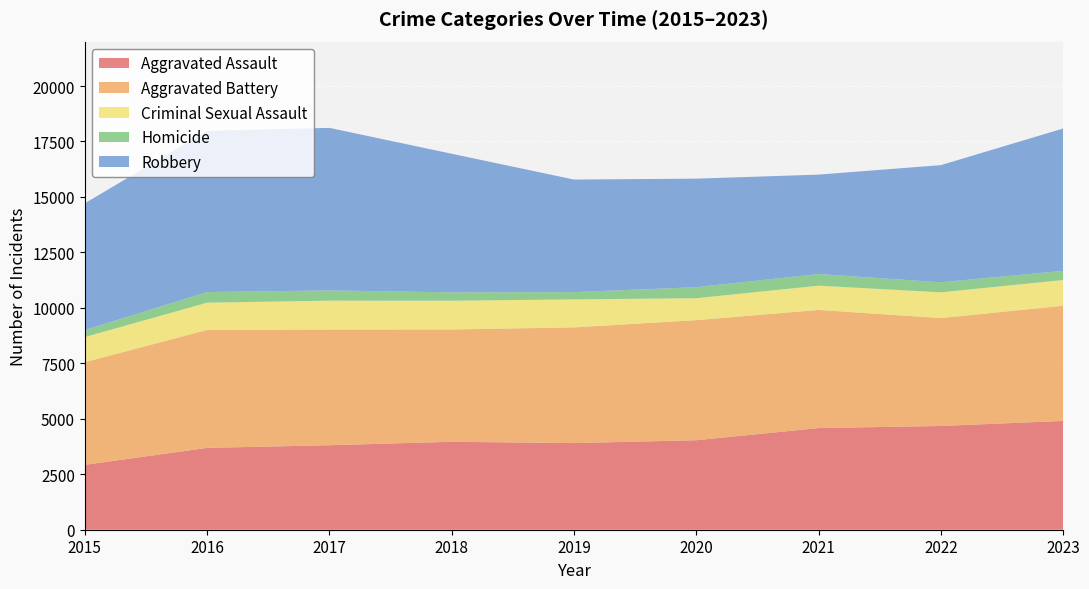

Reading left to right, extract all data points from this chart.

Aggravated Assault: 2015=2923	2016=3689	2017=3808	2018=3964	2019=3905	2020=4034	2021=4582	2022=4677	2023=4903
Aggravated Battery: 2015=4628	2016=5317	2017=5216	2018=5063	2019=5215	2020=5413	2021=5325	2022=4863	2023=5194
Criminal Sexual Assault: 2015=1133	2016=1228	2017=1301	2018=1295	2019=1261	2020=988	2021=1093	2022=1161	2023=1158
Homicide: 2015=316	2016=478	2017=461	2018=379	2019=327	2020=498	2021=525	2022=452	2023=413
Robbery: 2015=5712	2016=7266	2017=7327	2018=6246	2019=5075	2020=4891	2021=4481	2022=5280	2023=6416